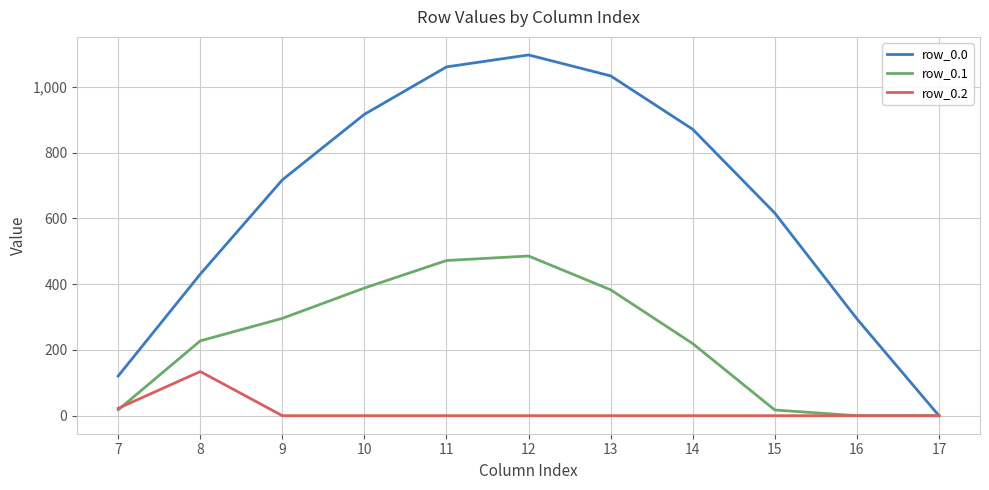

List the labels in order of row_0.0 value, largest first.

12, 11, 13, 10, 14, 9, 15, 8, 16, 7, 17